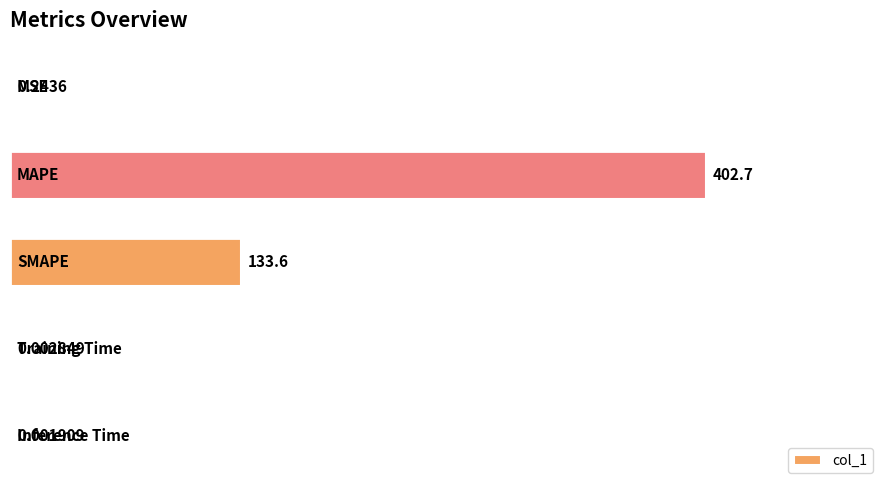

What is the greatest value displayed?

402.7